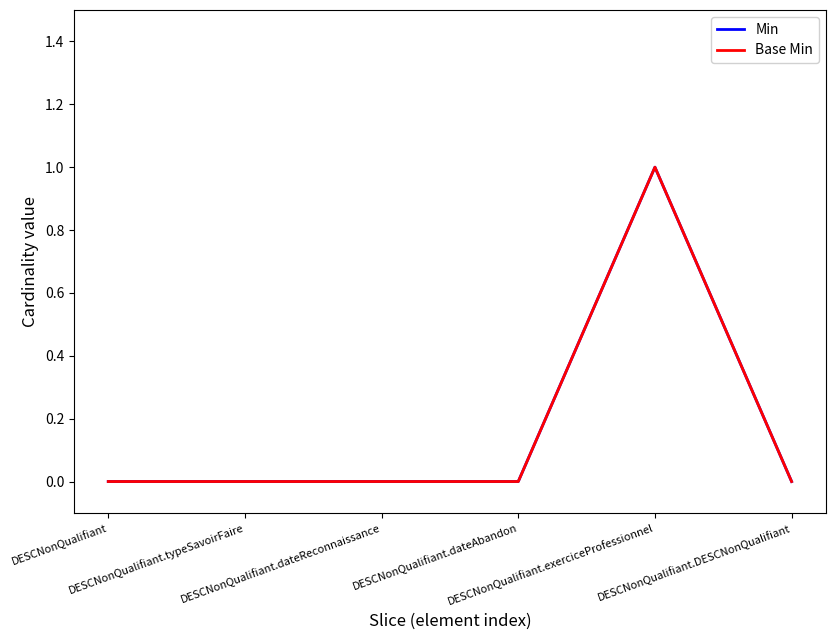

True or false: Base Min and Min intersect in this chart.

False